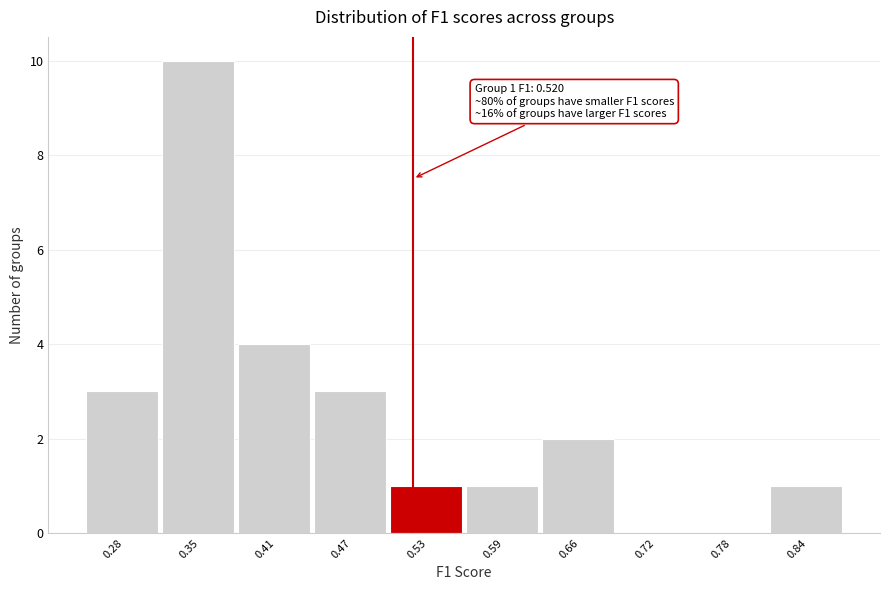

Which range on the x-axis has the tallest bar?

0.32 to 0.38